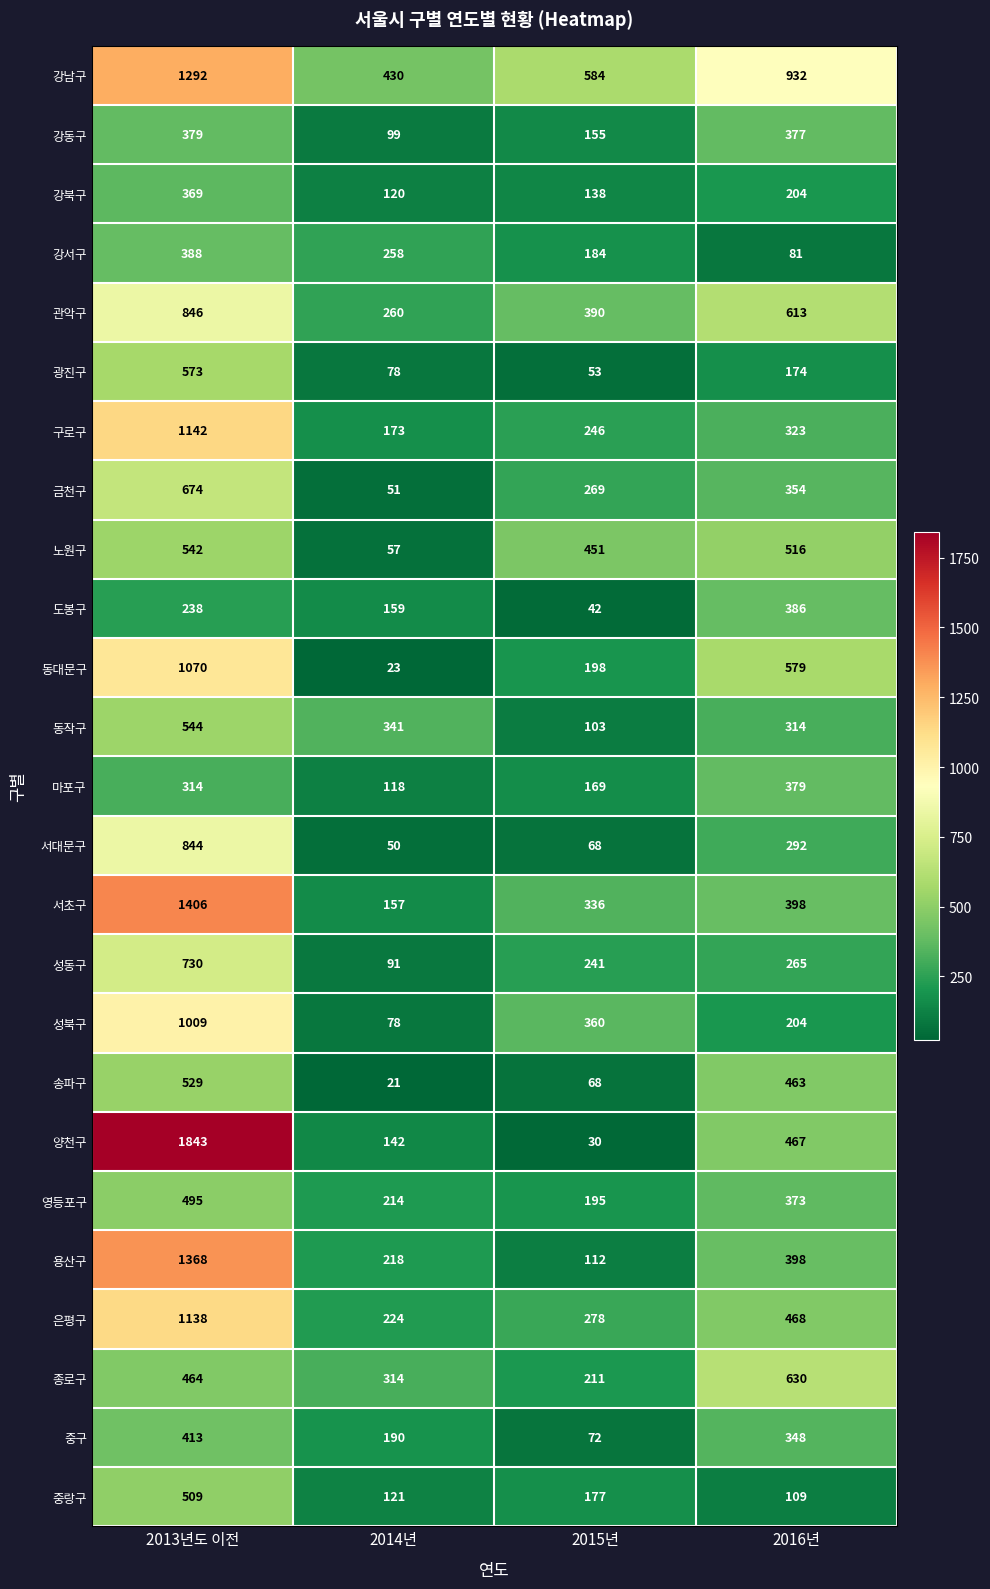

What is the average value of the 종로구 series?

405